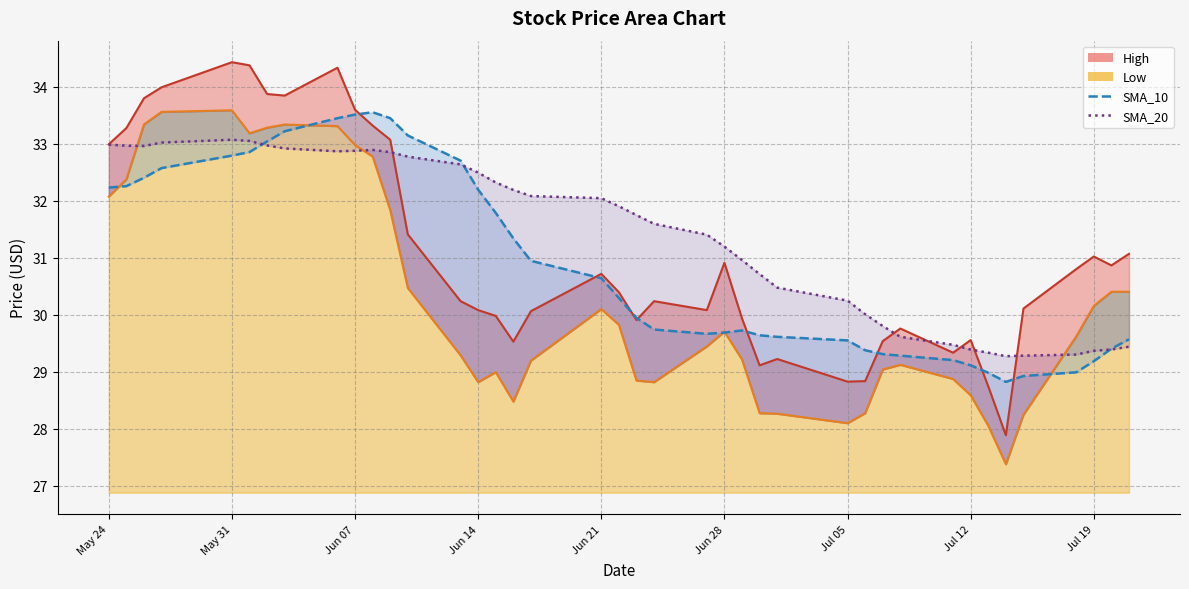

True or false: SMA_20 has a value of 56.6 at Jun 14.

False